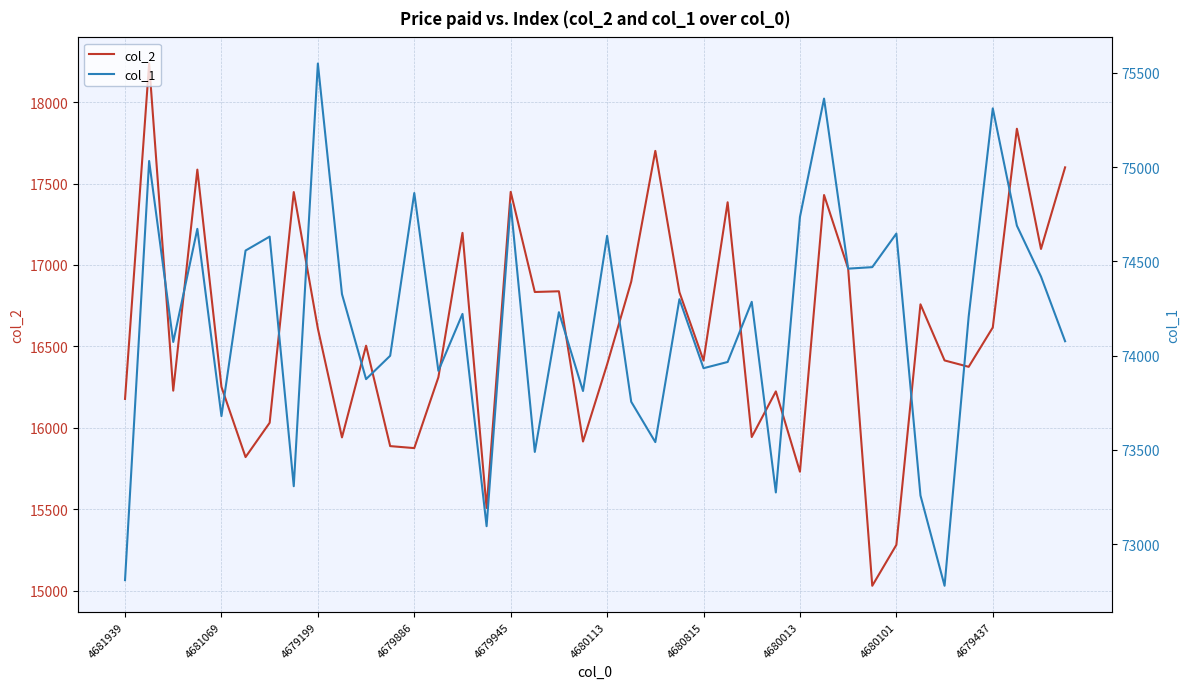

List the series in order of their overall mean, lowest first.

col_2, col_1